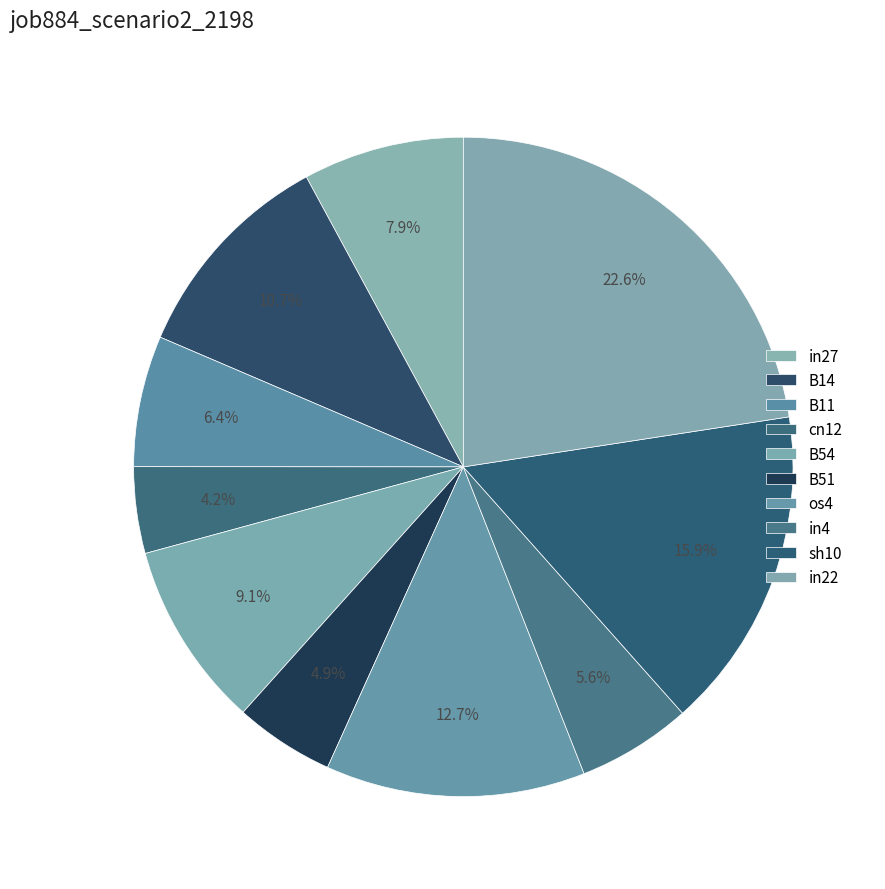

How many segments does this pie chart have?

10